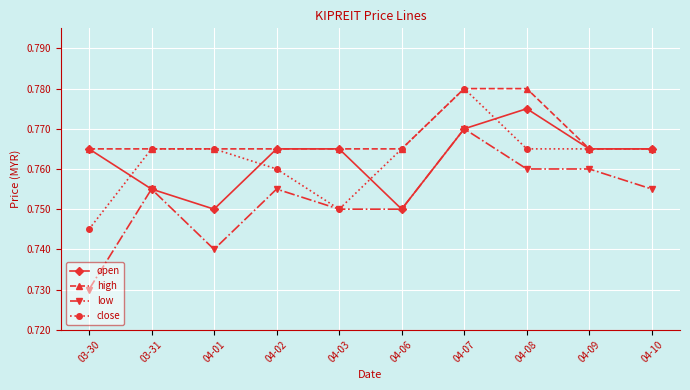

True or false: open has more than 2 points higher than both neighbors.

False